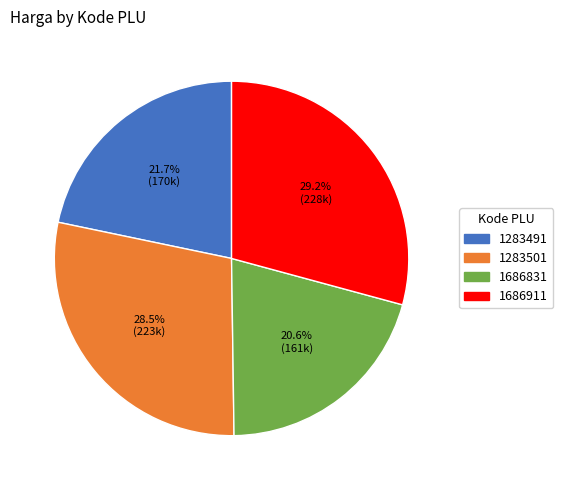

Count the number of slices in the pie.

4